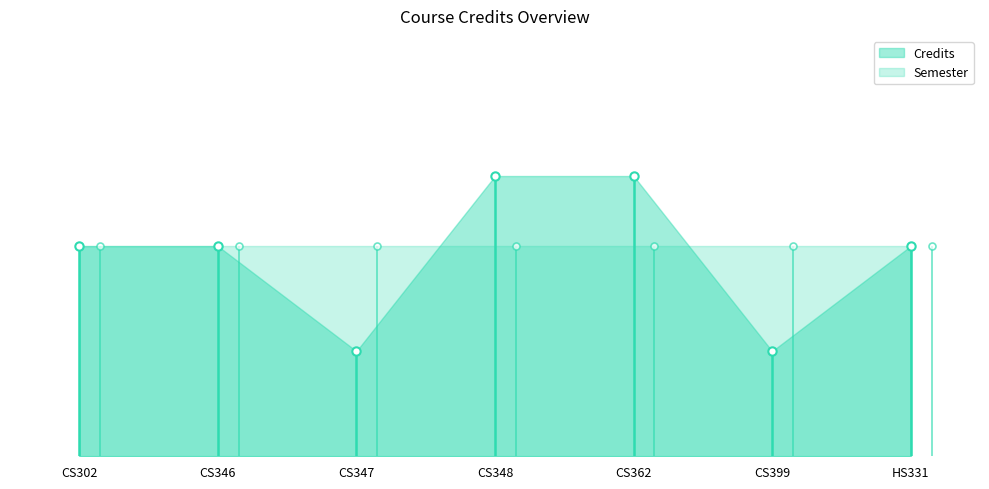

What are all the series names shown in the legend?

Credits, Semester